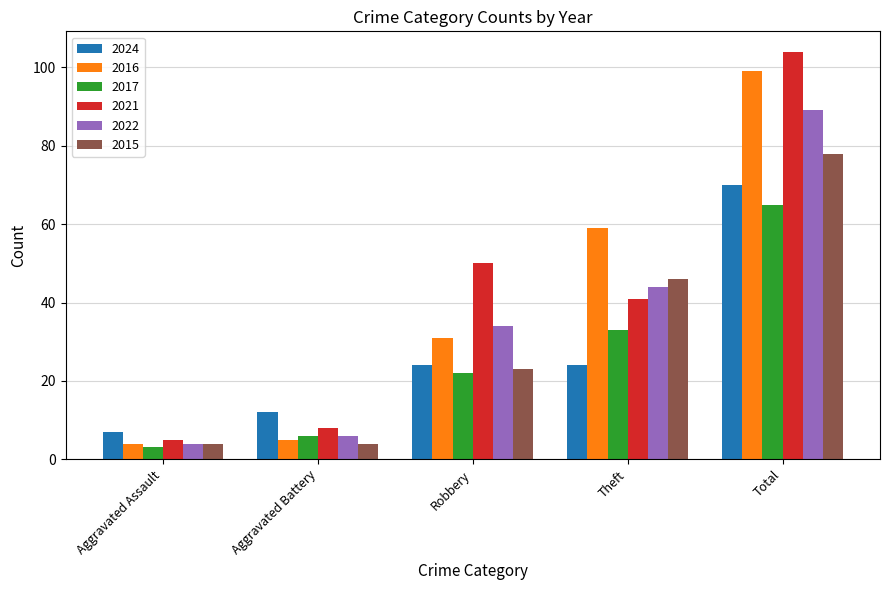

How many groups of bars are there?

5